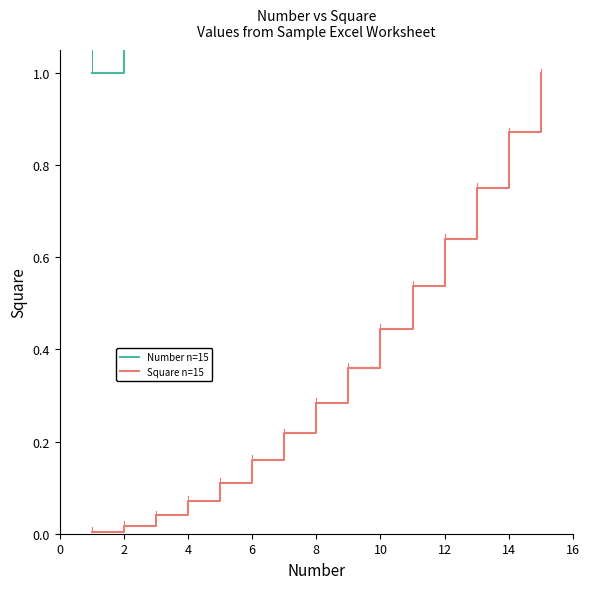

Rank the series by their average value, from highest to lowest.

Number n=15, Square n=15